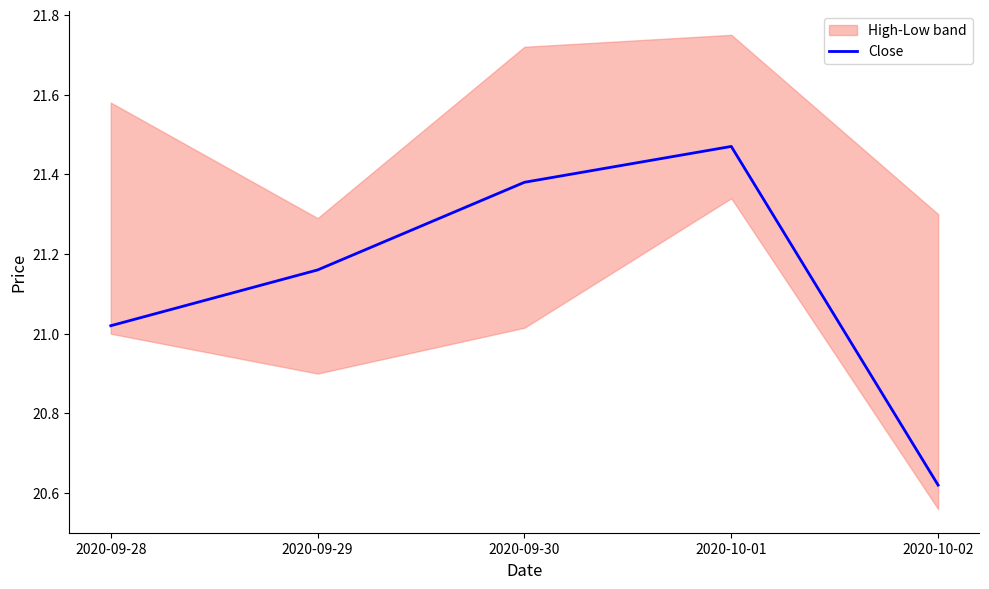

Approximately how many times larger is the value at 2020-09-29 compared to 2020-10-02?

1.0